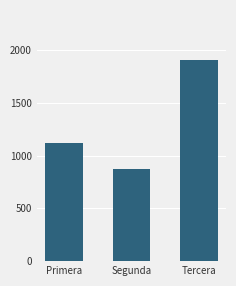

What is the maximum value shown in the chart?

1905